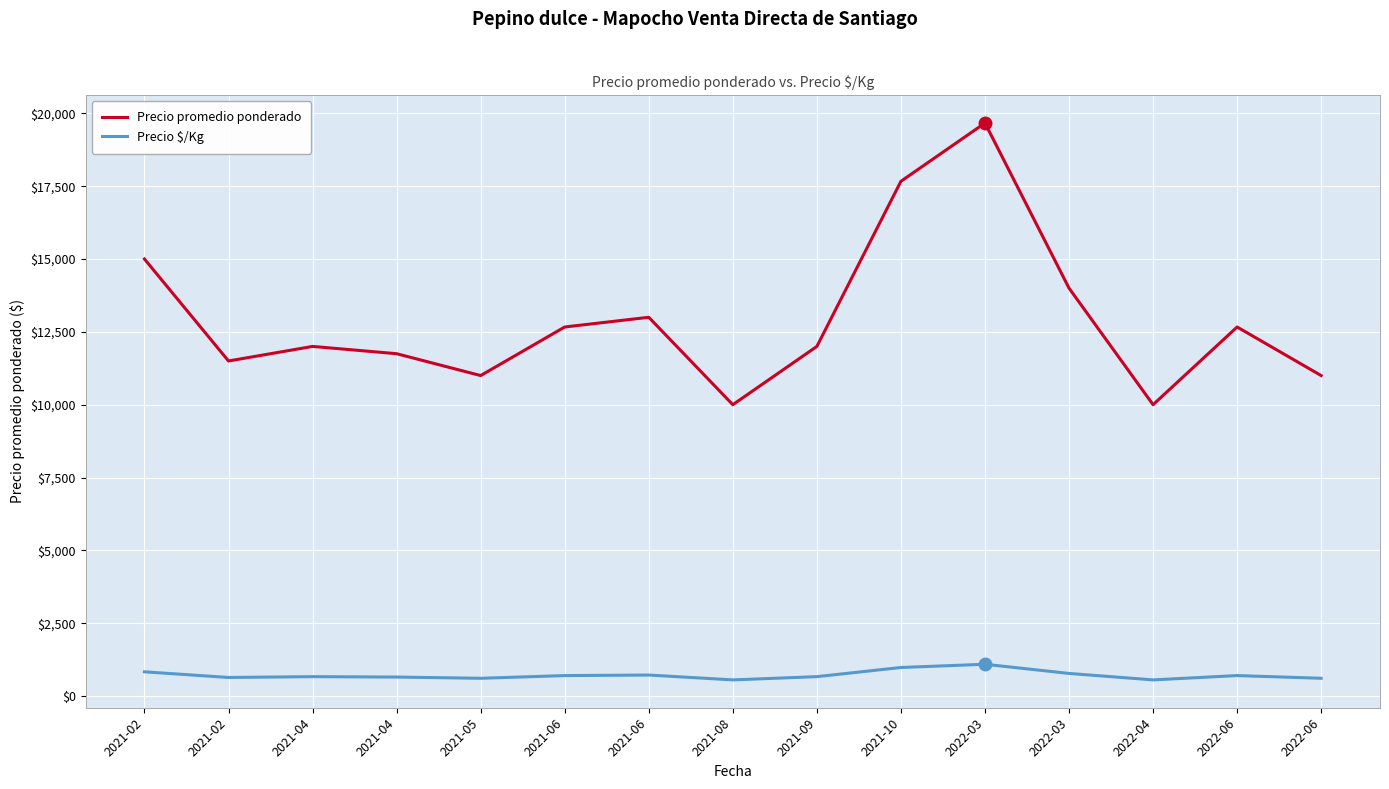

Is this an area chart (filled region under the line)?

No